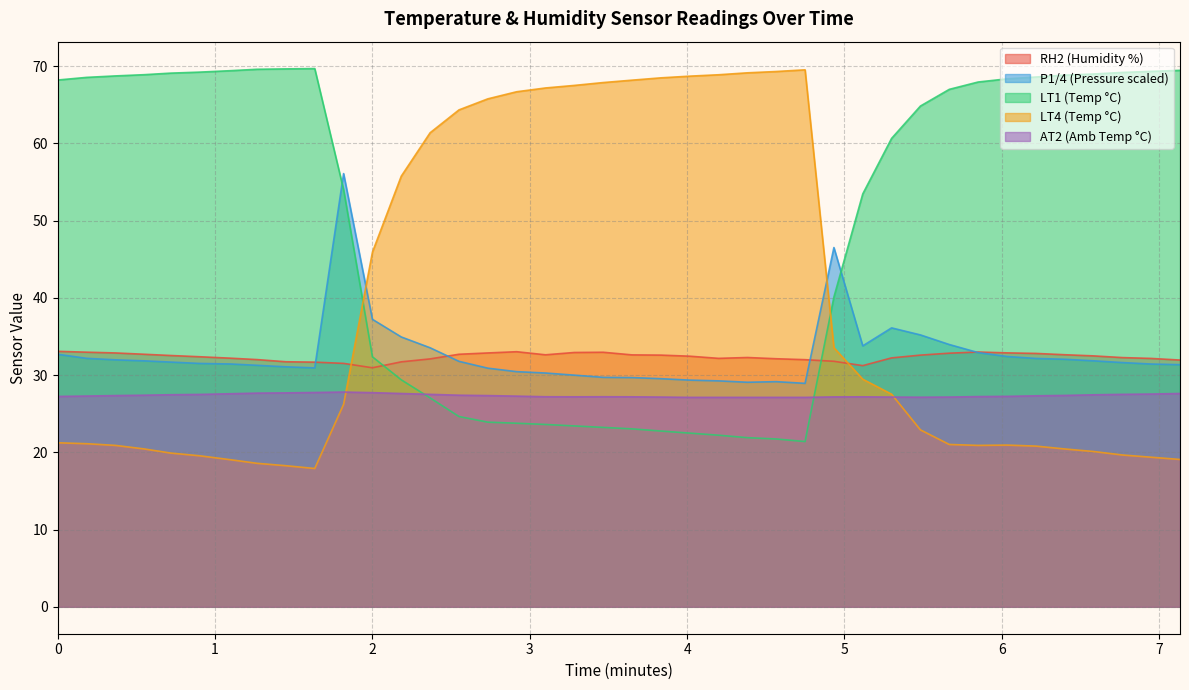

What is the highest value of the RH2 (Humidity %) series?

33.1